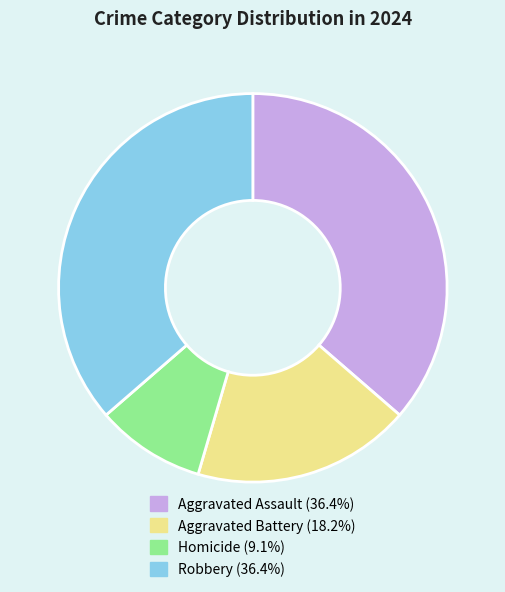

Does any single category account for the majority?

No